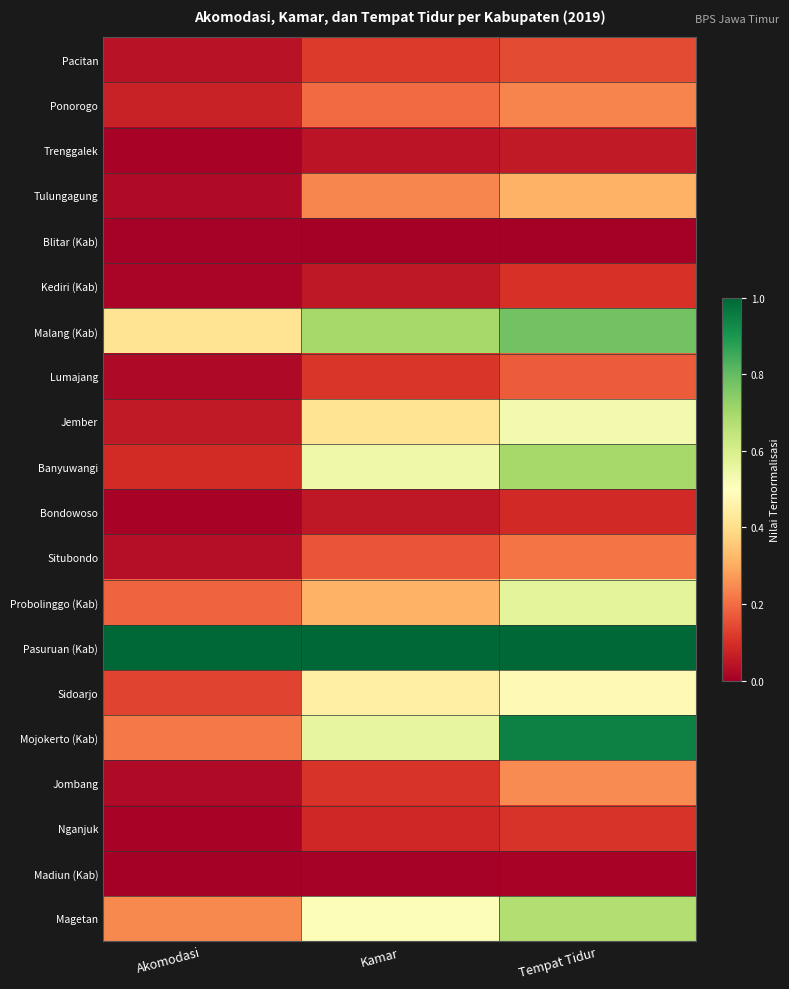

What is the total value across all series at Kamar?

5.7